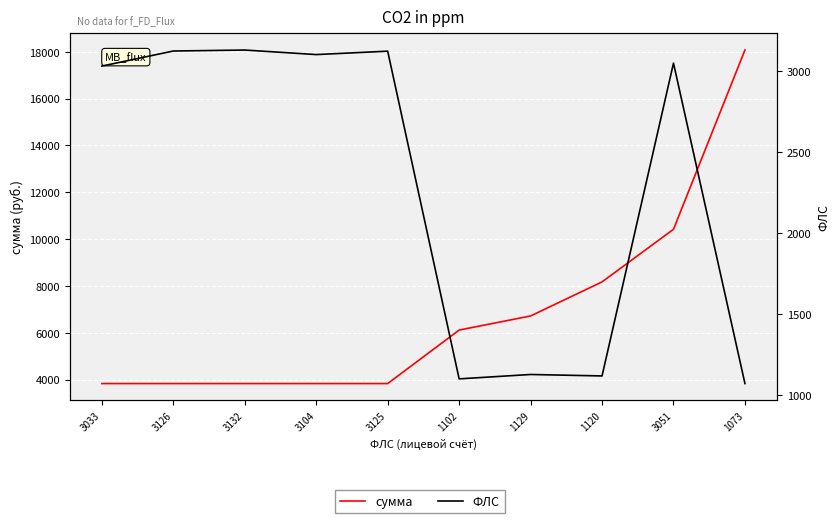

Is the value of сумма at 3125 greater than the value of ФЛС at 3033?

Yes